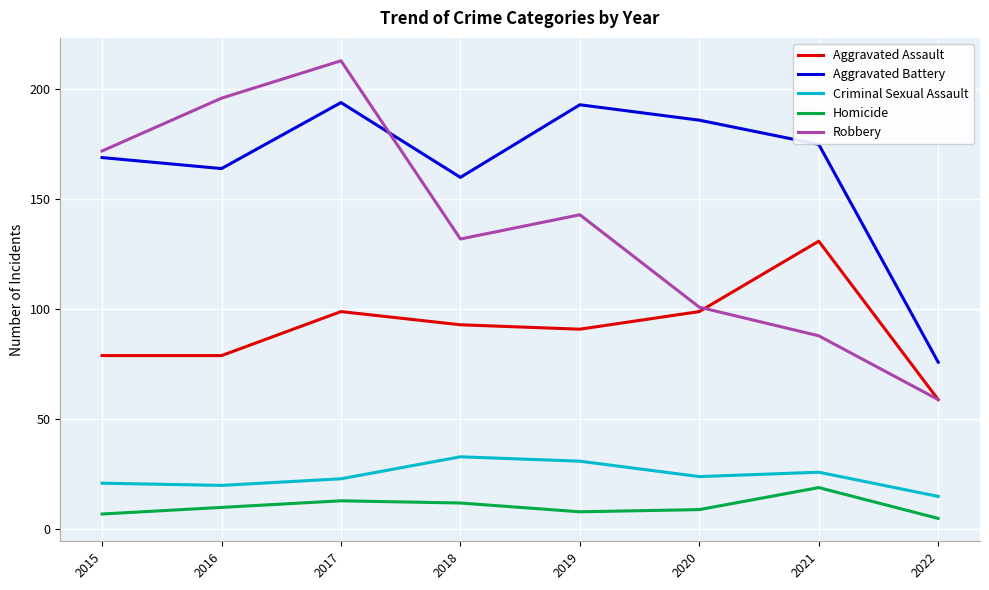

True or false: Robbery and Homicide cross at least once.

False